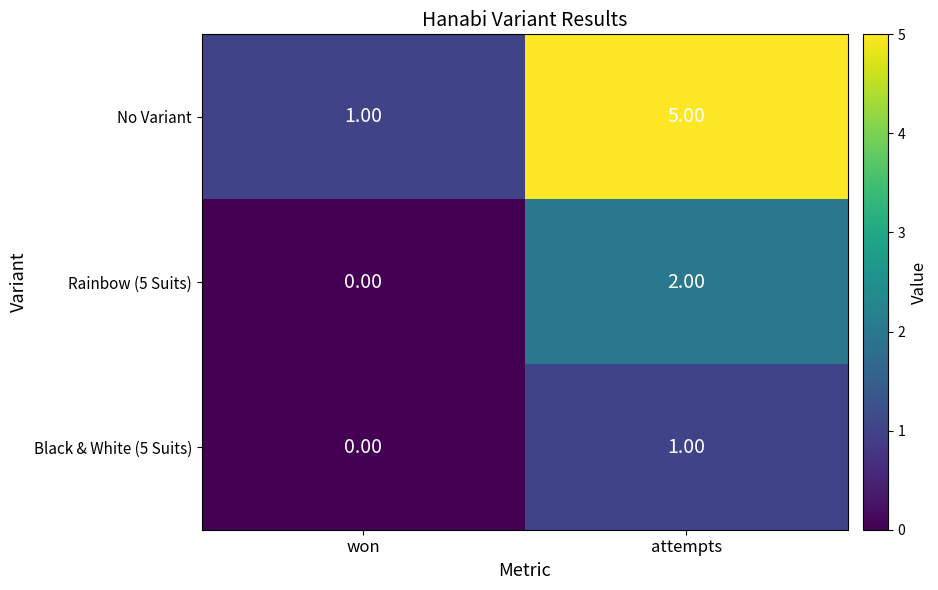

At which category is the sum across all series the highest?

attempts